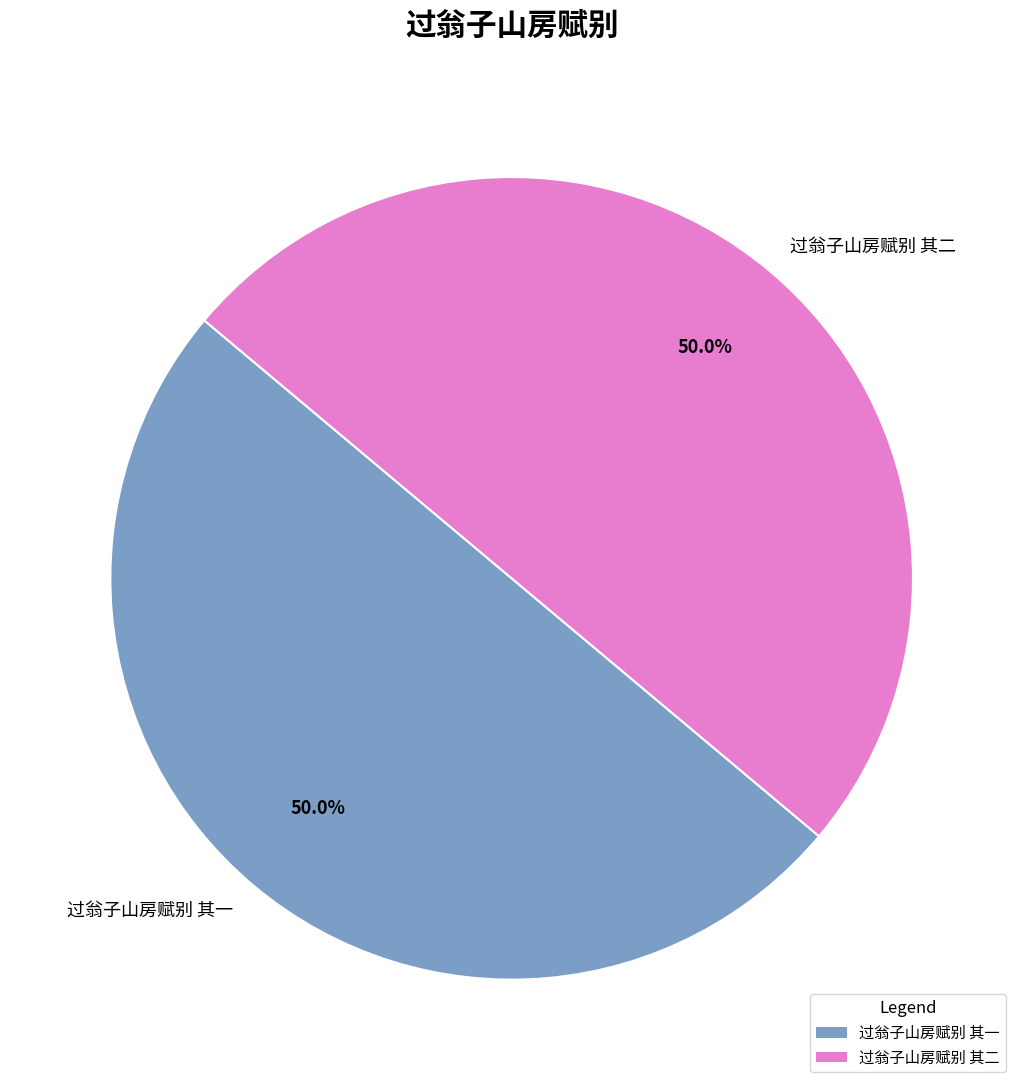

What is the ratio of the value at 过翁子山房赋别 其一 to the value at 过翁子山房赋别 其二?

1.0